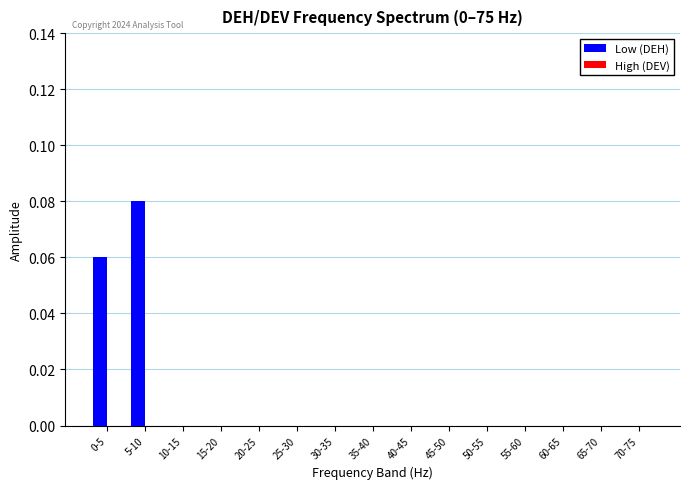

Which category has the highest value across all series?

5-10